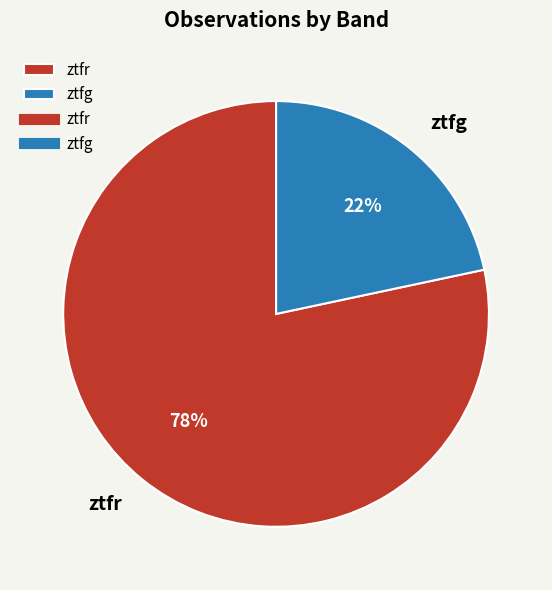

Which category has the biggest portion of the pie?

ztfr